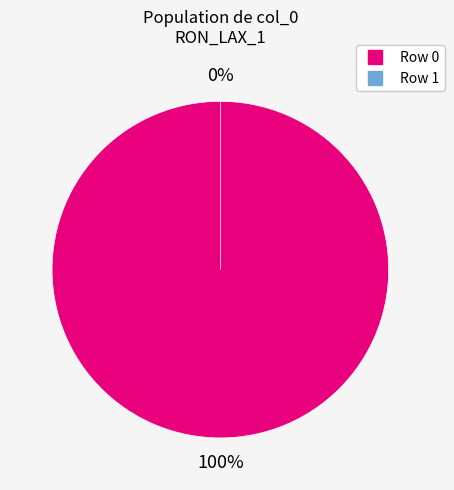

Is it true that 1 is 13% of the pie?

False